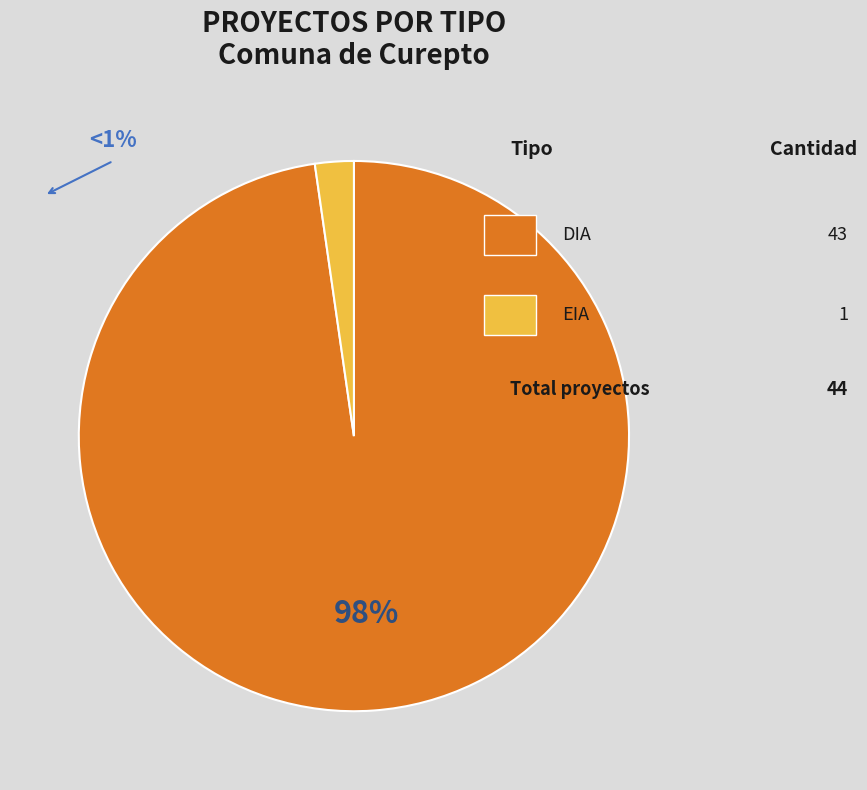

Is there any slice that represents more than half of the pie?

Yes